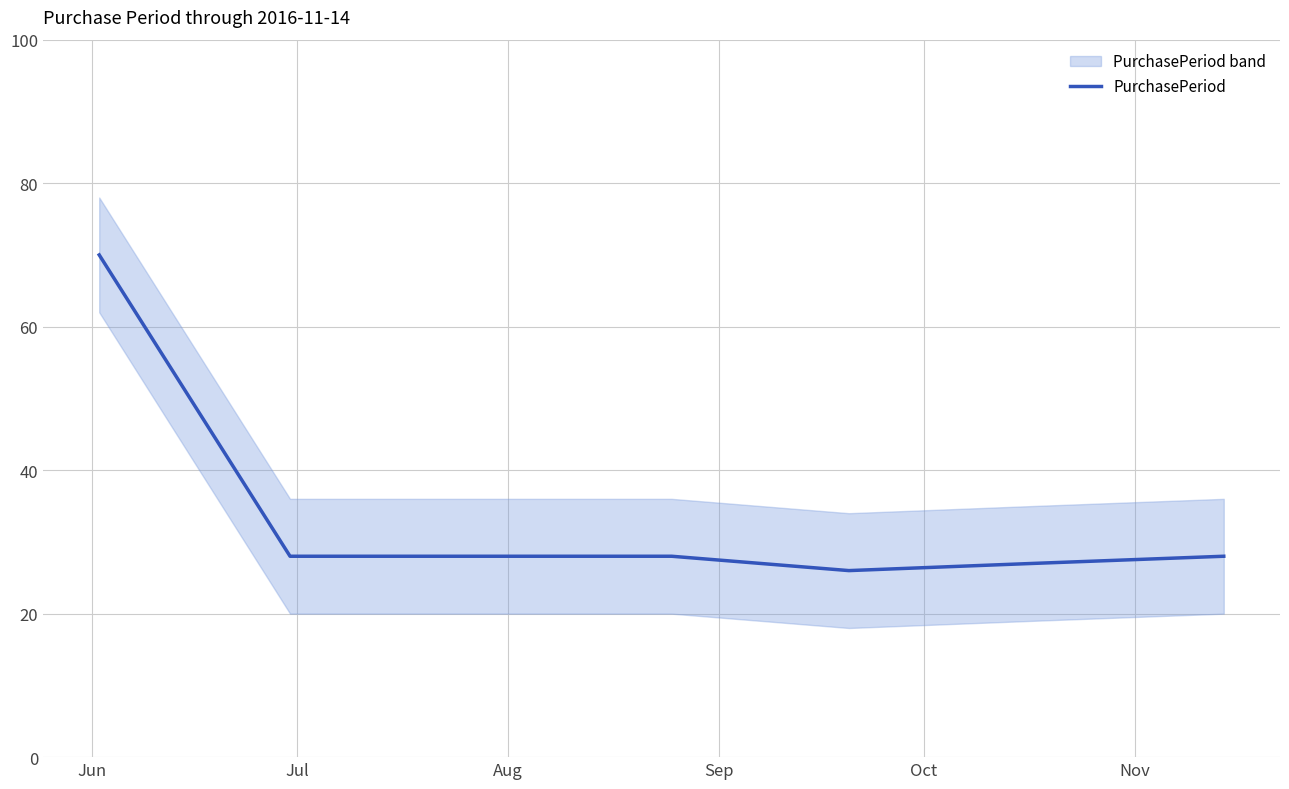

What is the greatest value displayed?

70